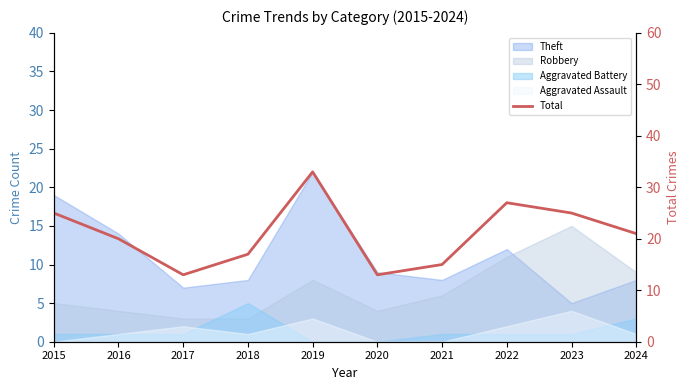

At which category does the data reach its first local peak?

2019